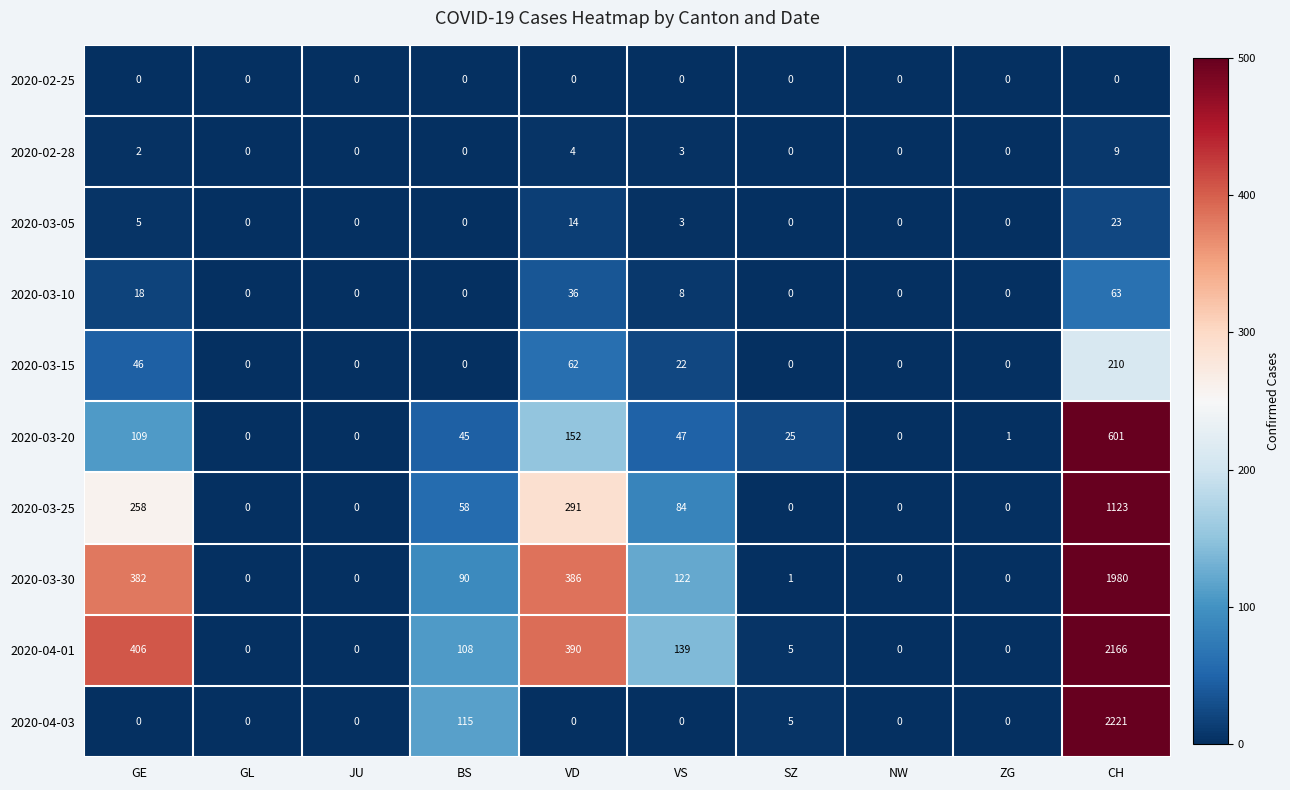

Rank the series by their maximum value, from highest to lowest.

2020-04-03, 2020-04-01, 2020-03-30, 2020-03-25, 2020-03-20, 2020-03-15, 2020-03-10, 2020-03-05, 2020-02-28, 2020-02-25